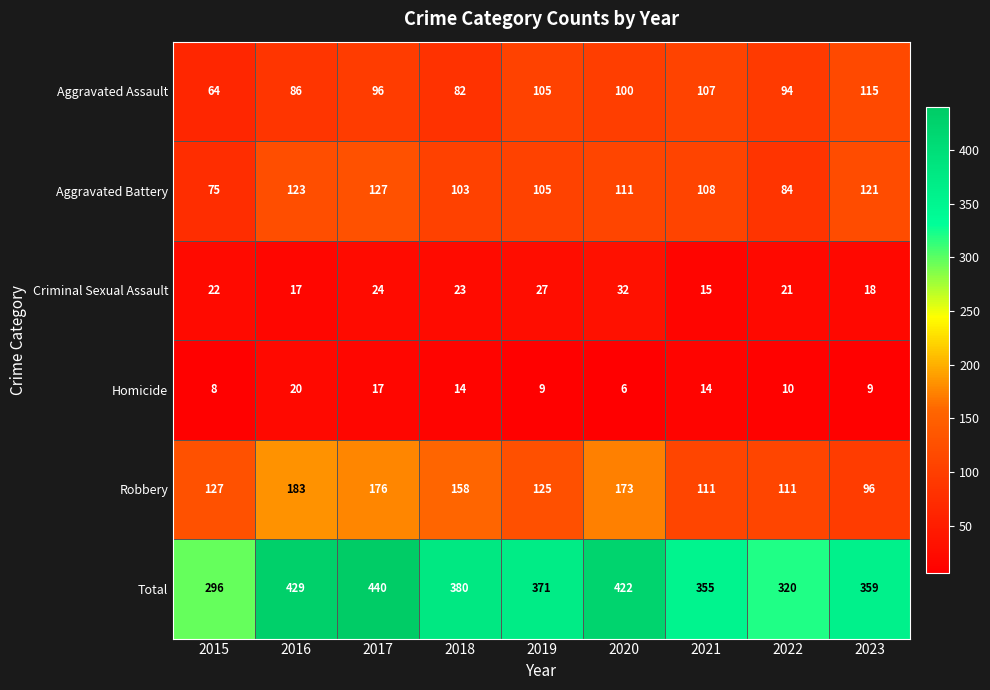

Is it true that Total equals 380 at 2018?

True